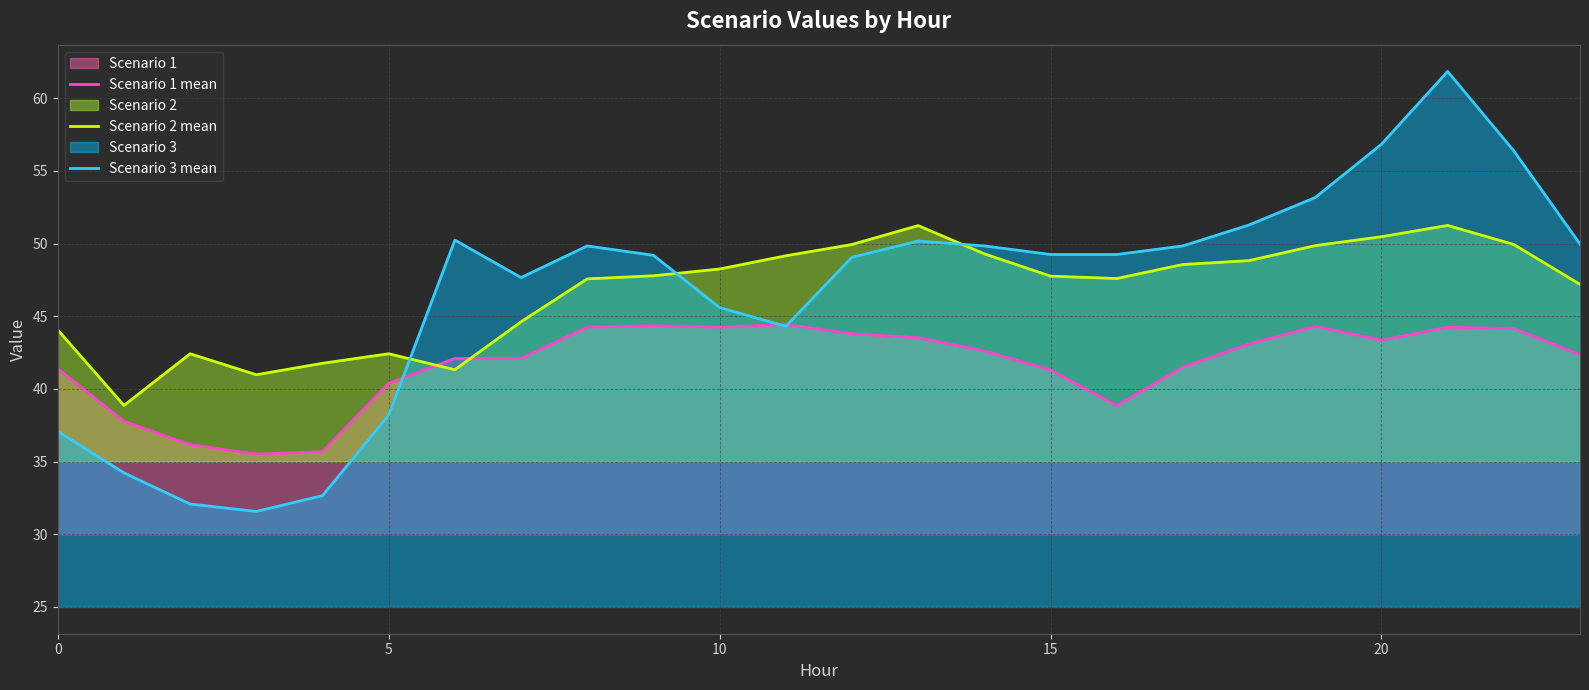

List the series in order of their peak value, highest first.

Scenario 3 mean, Scenario 2 mean, Scenario 1 mean